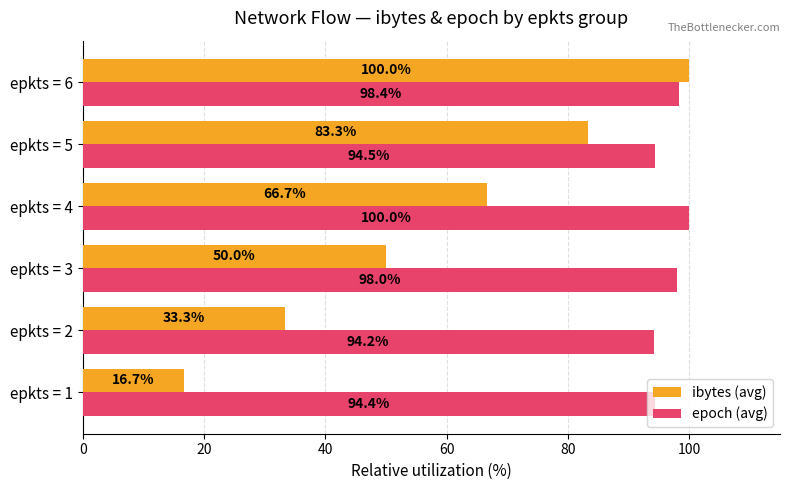

Where is ibytes (avg) nearest to the value 58?

epkts = 3